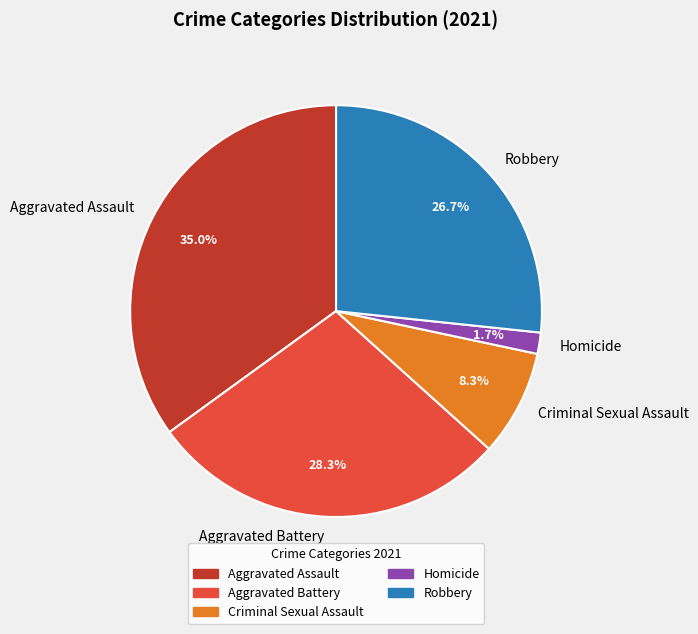

Between Aggravated Assault and Robbery, which is larger?

Aggravated Assault